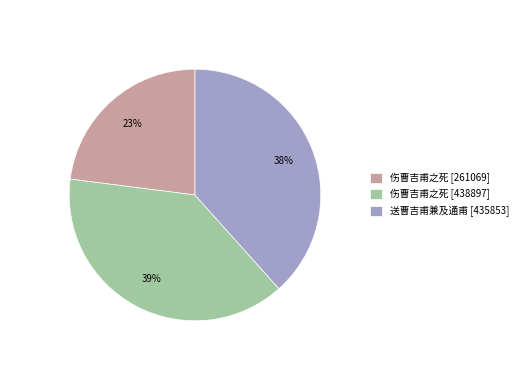

The 送曹吉甫兼及通甫 [435853] slice represents 48% of the pie. True or false?

False